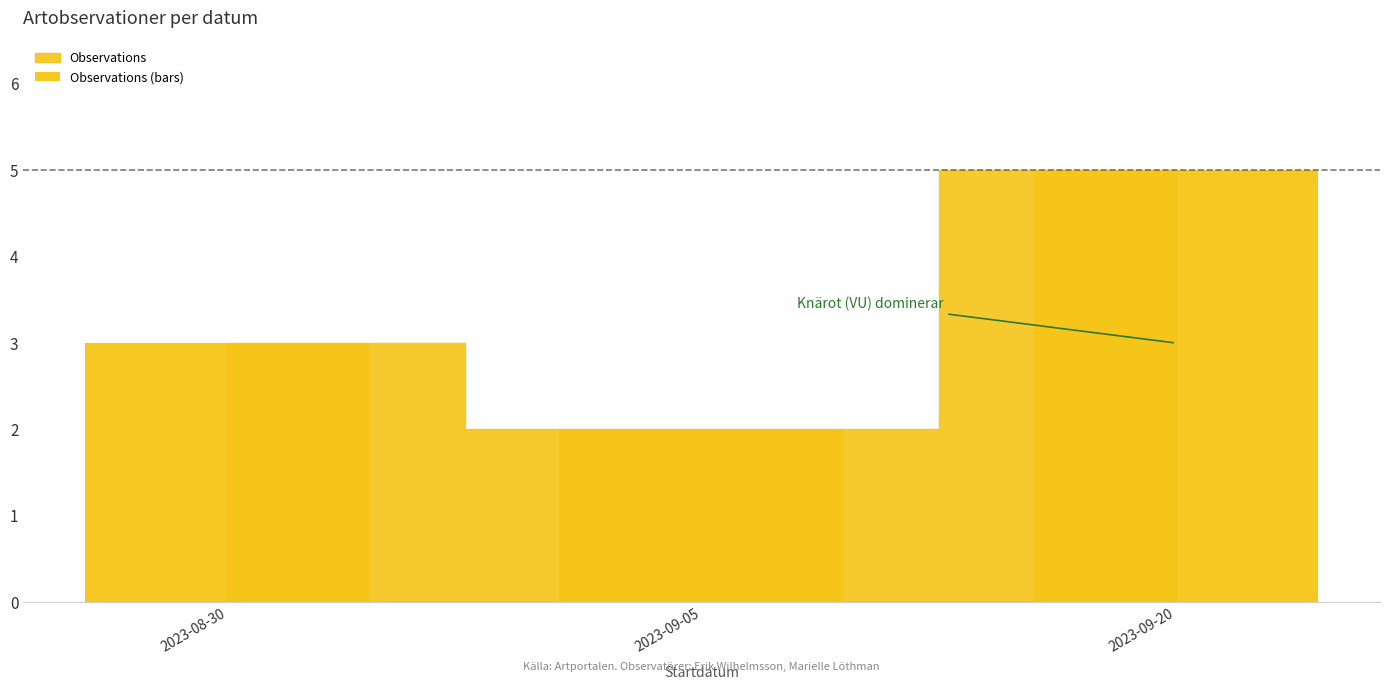

What value does the data have at 2023-09-20?

5